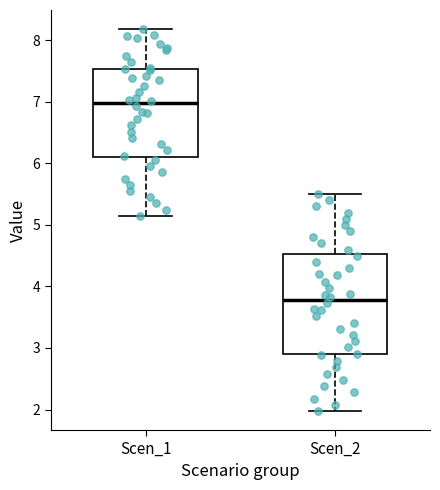

Reading left to right, transcribe this box plot: for each box, give where its median line is, the range the box spans, and where its two whiskers end, as read against the y-axis. The values are not printed on the chart, so give them approximately, as read against the axis.

Scen_1: median 7.0, box 6.1 to 7.5, whiskers 5.1 to 8.2
Scen_2: median 3.8, box 2.9 to 4.5, whiskers 2.0 to 5.5